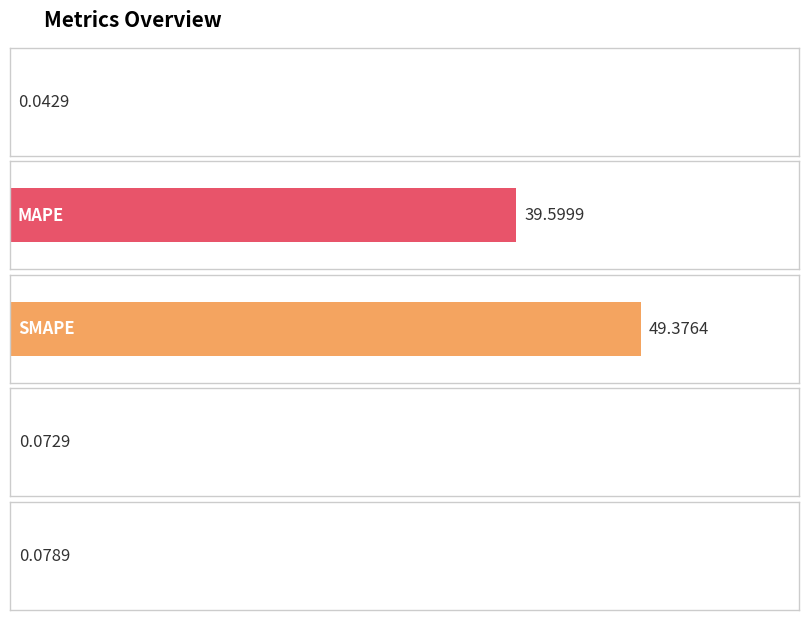

Are the bars grouped side by side (vs. stacked)?

No